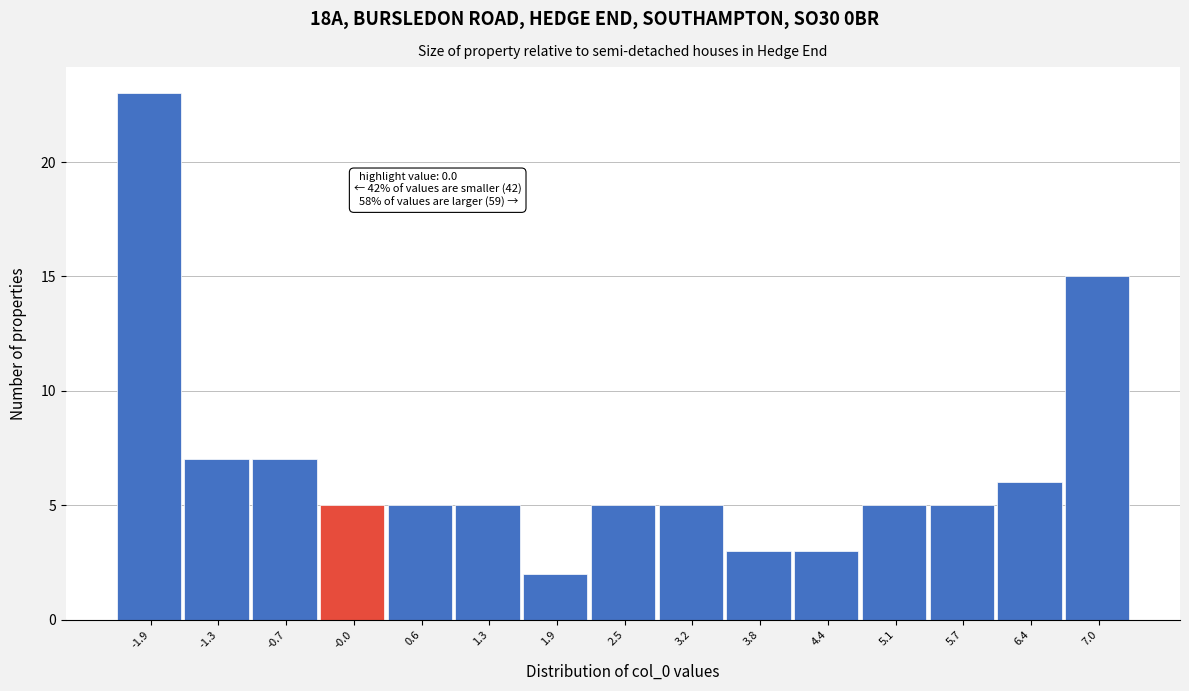

Over which range of the x-axis is the bar tallest?

-2.2 to -1.6